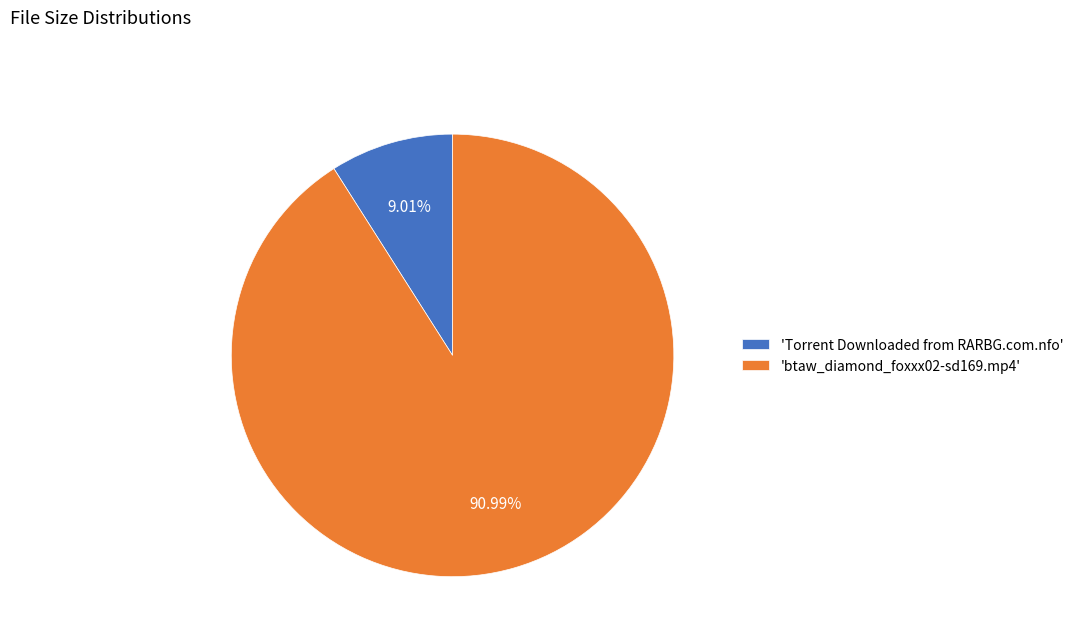

What is the largest slice in the pie chart?

'btaw_diamond_foxxx02-sd169.mp4'